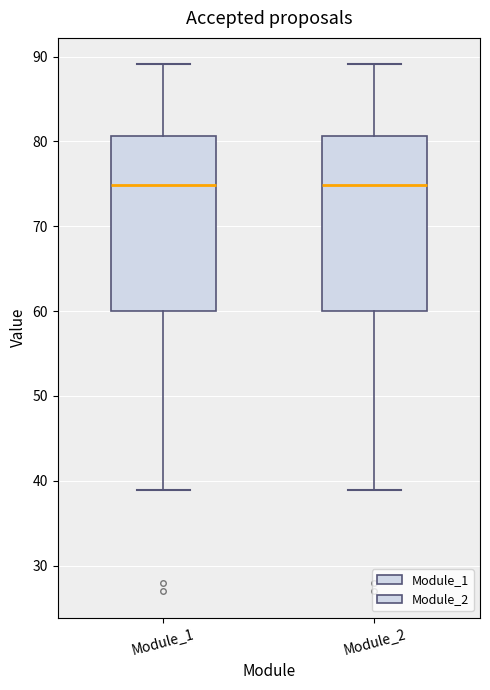

Reading left to right, transcribe this box plot: for each box, give where its median line is, the range the box spans, and where its two whiskers end, as read against the y-axis. The values are not printed on the chart, so give them approximately, as read against the axis.

Module_1: median 75, box 60 to 81, whiskers 39 to 89
Module_2: median 75, box 60 to 81, whiskers 39 to 89